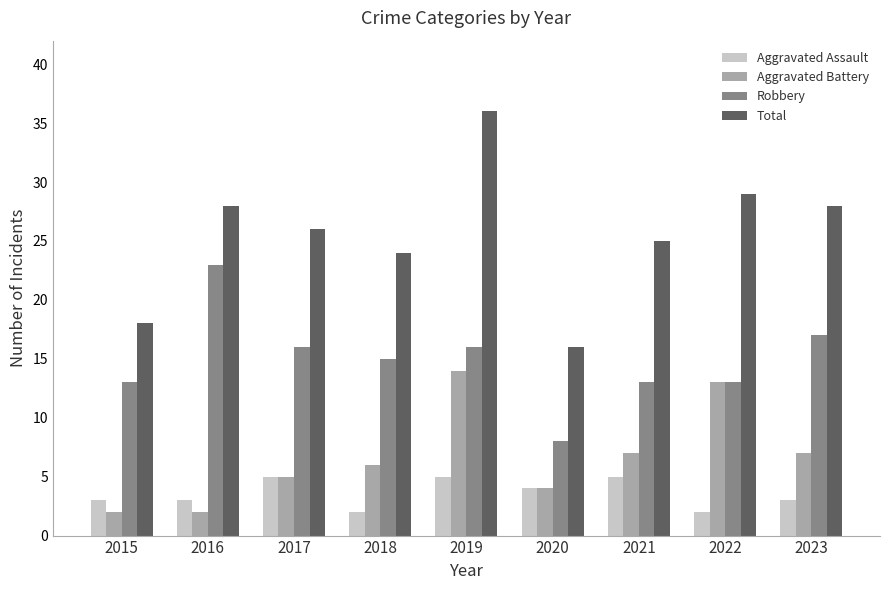

Reading left to right, what are all the values shown in this chart?

Aggravated Assault: 2015=3	2016=3	2017=5	2018=2	2019=5	2020=4	2021=5	2022=2	2023=3
Aggravated Battery: 2015=2	2016=2	2017=5	2018=6	2019=14	2020=4	2021=7	2022=13	2023=7
Robbery: 2015=13	2016=23	2017=16	2018=15	2019=16	2020=8	2021=13	2022=13	2023=17
Total: 2015=18	2016=28	2017=26	2018=24	2019=36	2020=16	2021=25	2022=29	2023=28